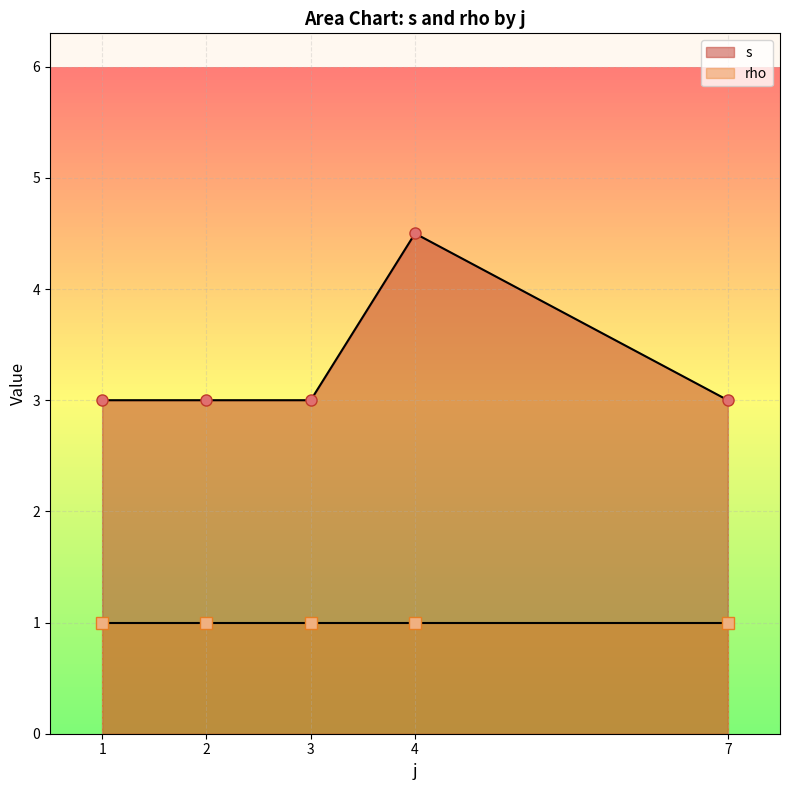

What is the value of the s point at the 1st from the left?

3.0